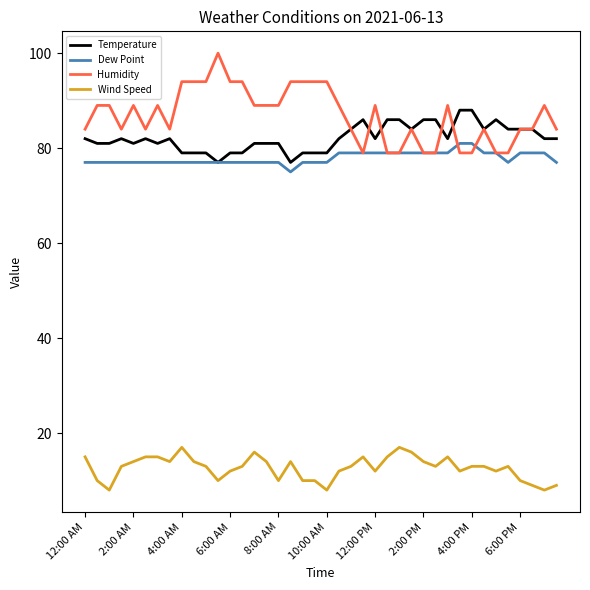

Which series has the widest spread of values?

Humidity